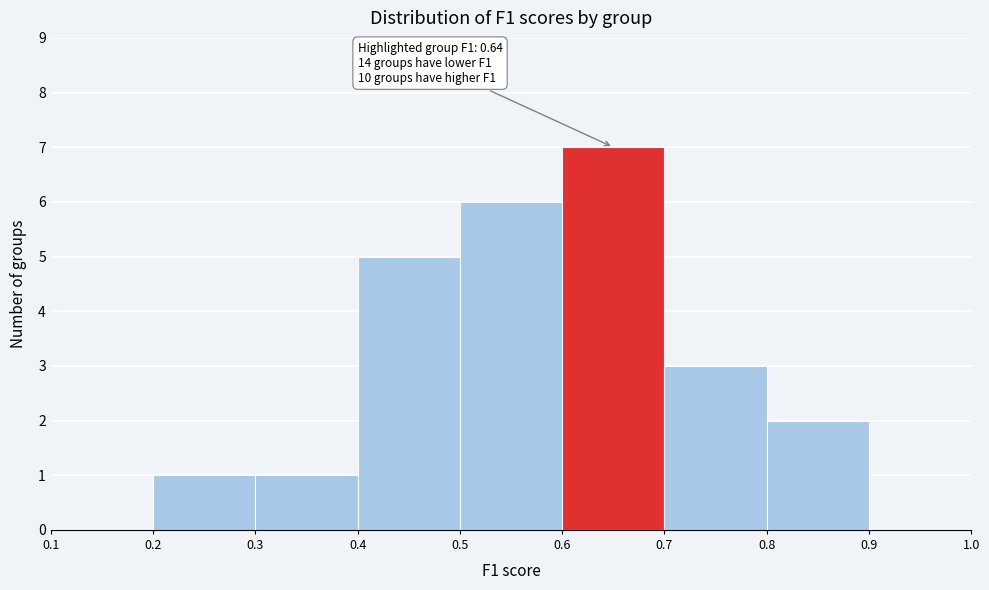

Which range on the x-axis has the tallest bar?

0.6 to 0.7